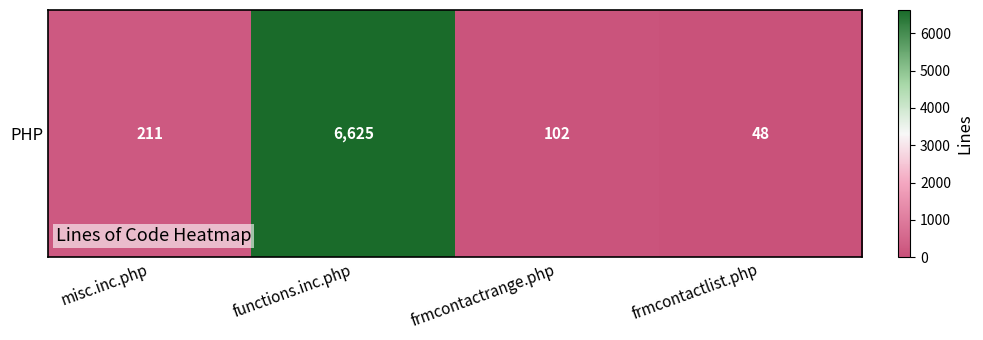

The value at functions.inc.php is 6625. True or false?

True